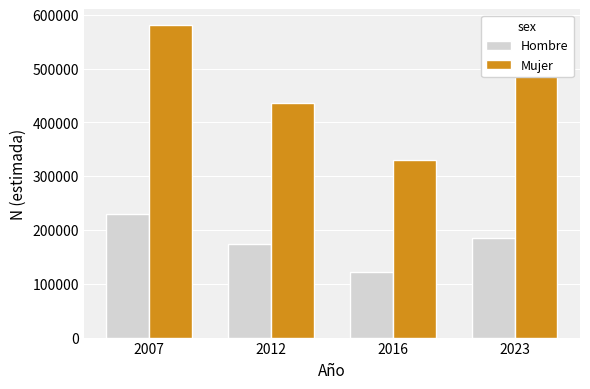

True or false: Hombre has a value of 89343 at 2012.

False